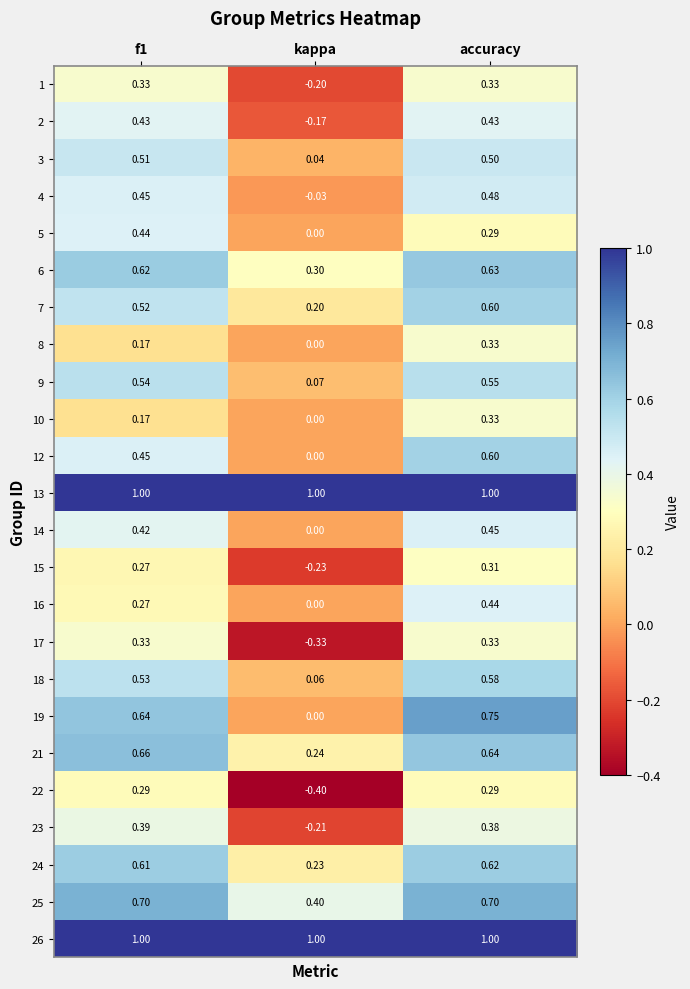

At which category is the sum across all series the highest?

accuracy